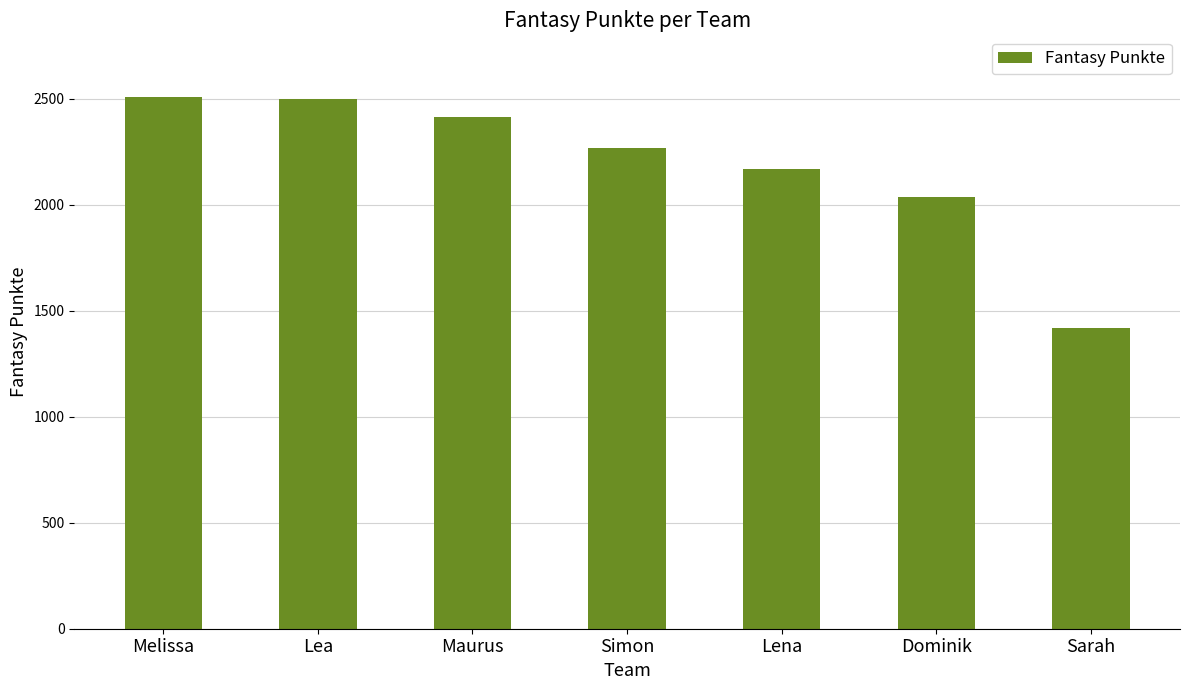

What position from the right is Dominik?

2